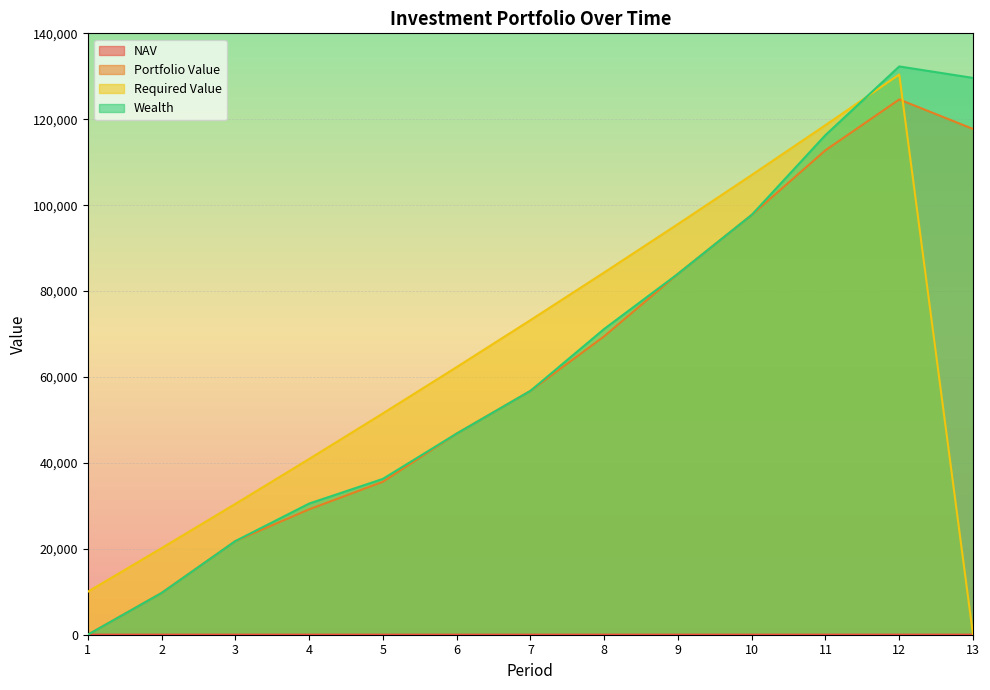

The value of Portfolio Value at 11 is 60860.9. True or false?

False